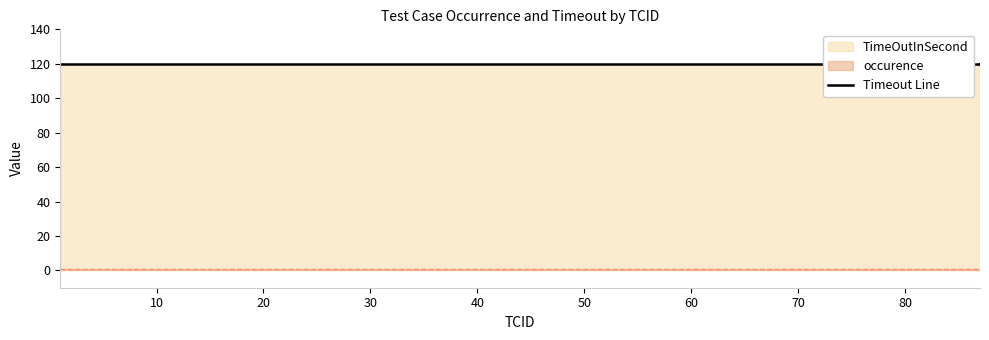

Which category has the lowest value in the TimeOutInSecond series?

1